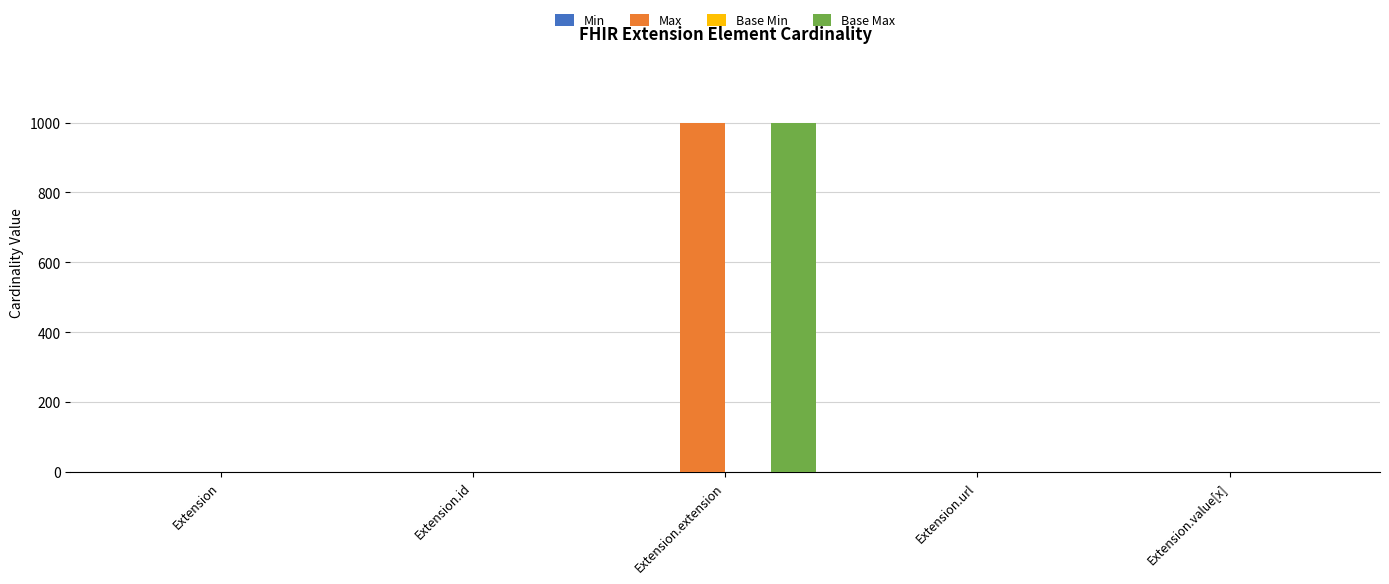

At which category is the sum across all series the highest?

Extension.extension